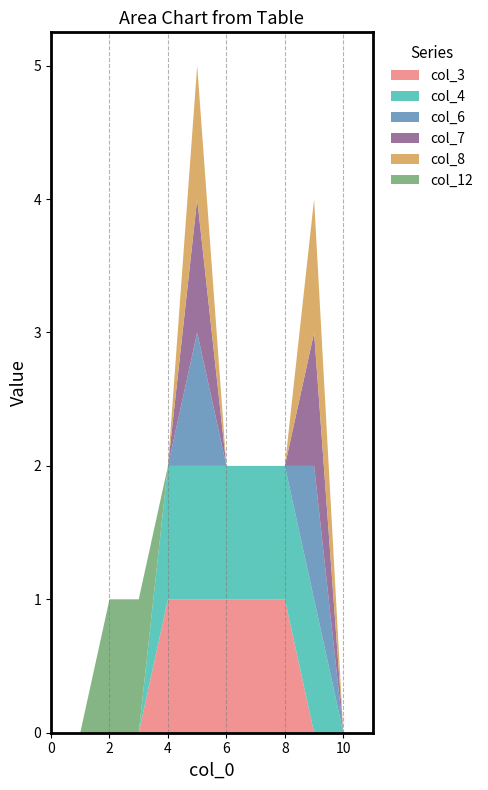

Reading right to left, extract all data points from this chart.

col_3: 0	0	0	1	1	1	1	1	0	0	0	0
col_4: 0	0	1	1	1	1	1	1	0	0	0	0
col_6: 0	0	1	0	0	0	1	0	0	0	0	0
col_7: 0	0	1	0	0	0	1	0	0	0	0	0
col_8: 0	0	1	0	0	0	1	0	0	0	0	0
col_12: 0	0	0	0	0	0	0	0	1	1	0	0